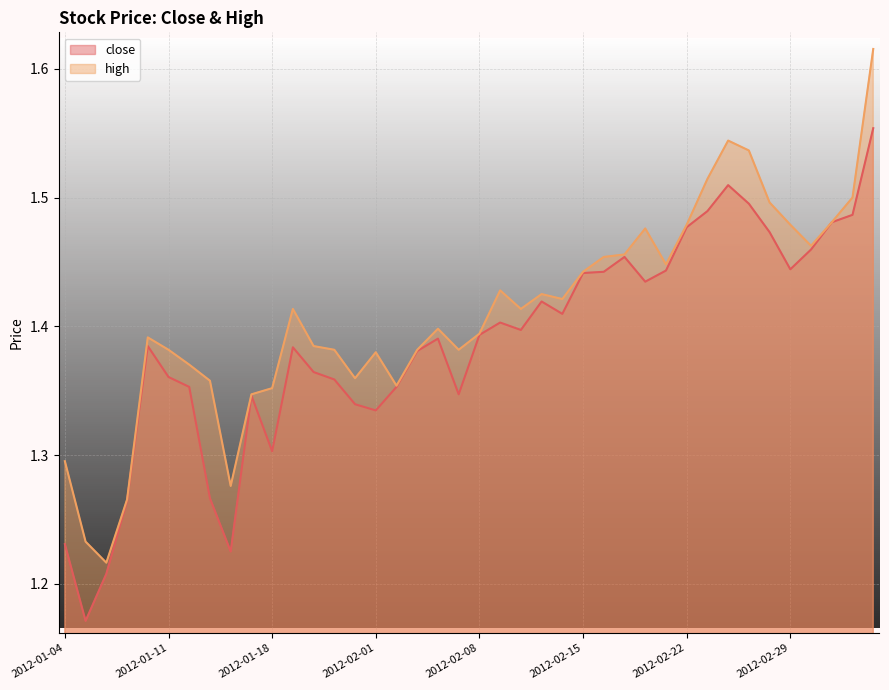

What is the sum of the close values at 2012-01-12 and 2012-02-27?

2.8